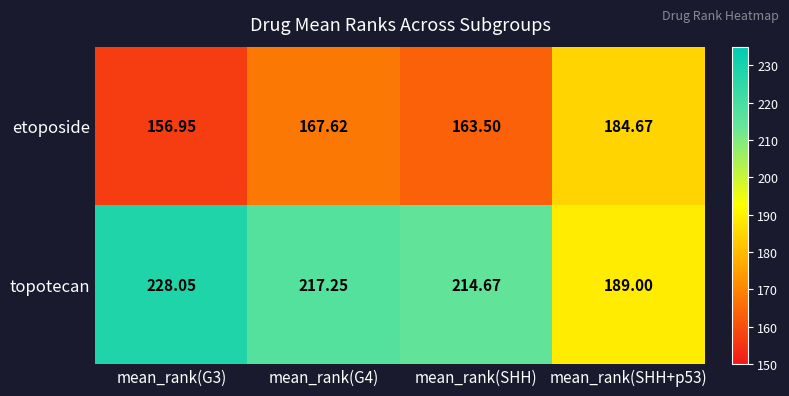

Which series has the widest spread of values?

topotecan